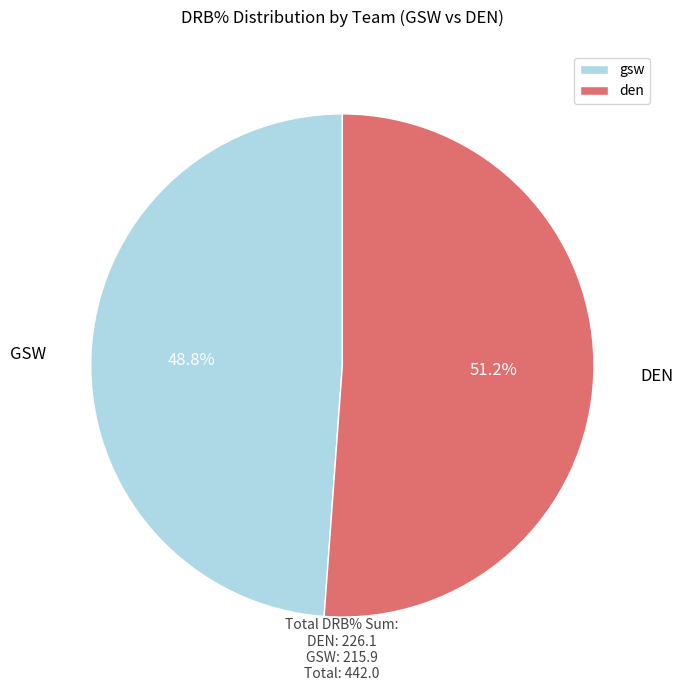

Which has a higher value, den or gsw?

den